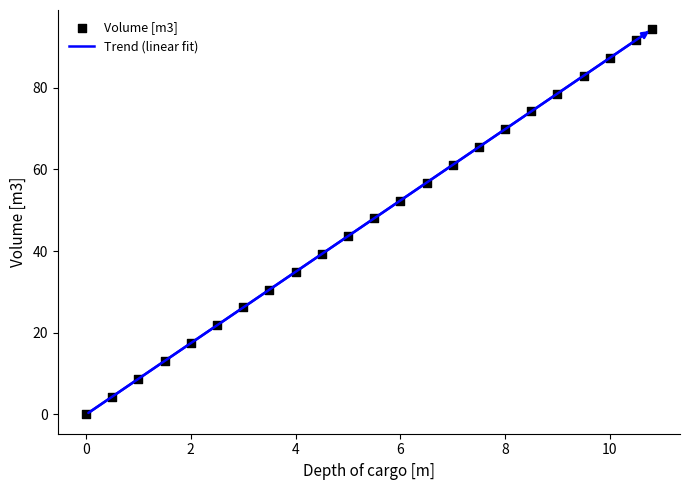

What is the range of X values (max minus min)?

10.8